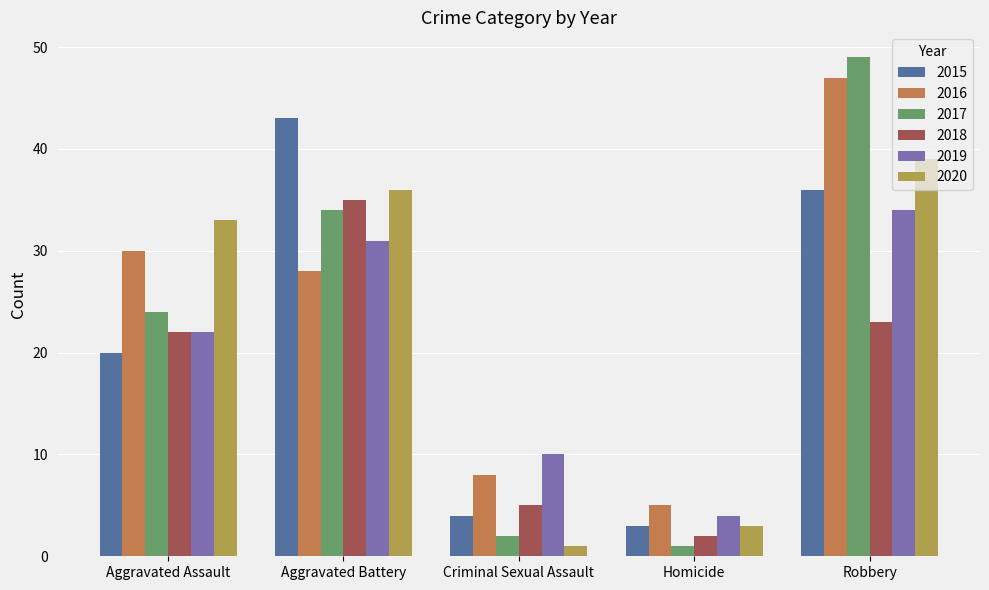

What is the minimum value shown in the chart?

1